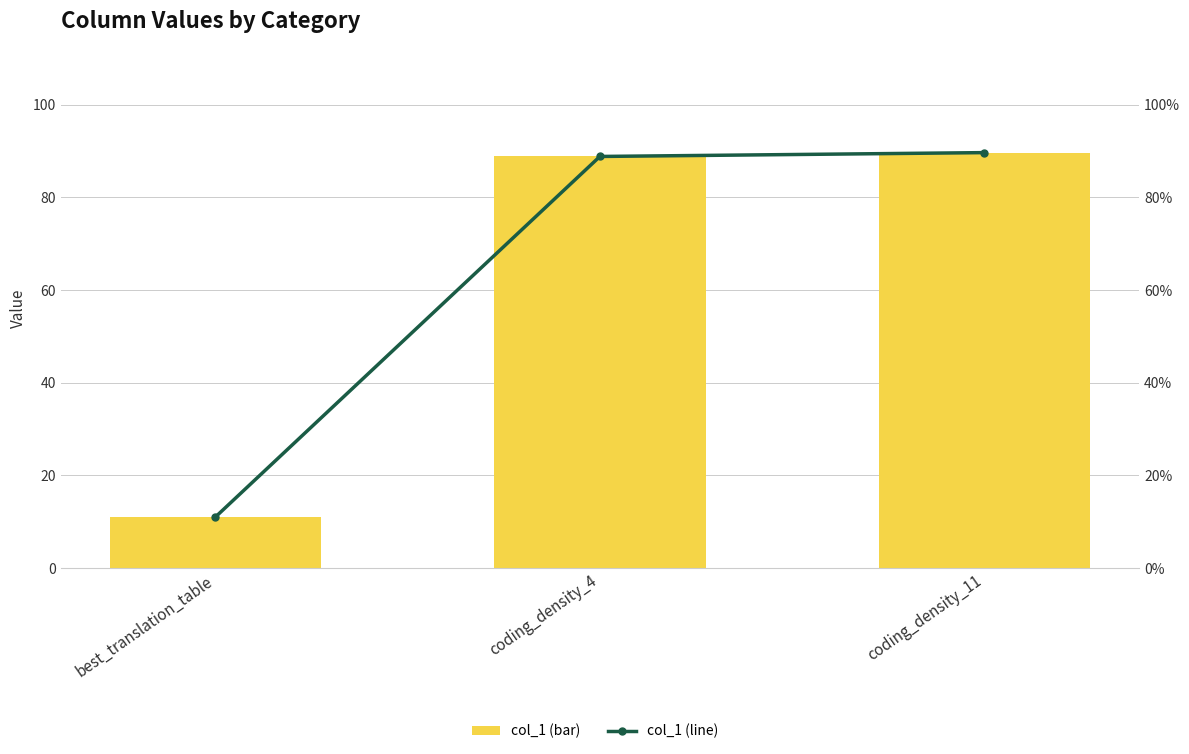

How many data points in col_1 (bar) are above 88?

2